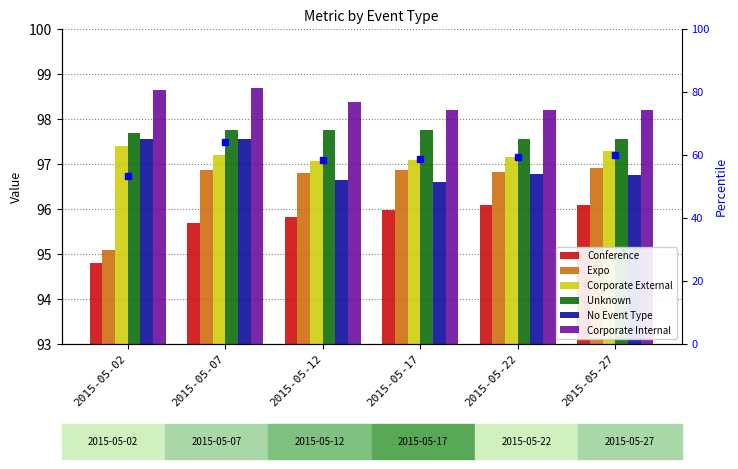

How many distinct data groups are displayed?

6